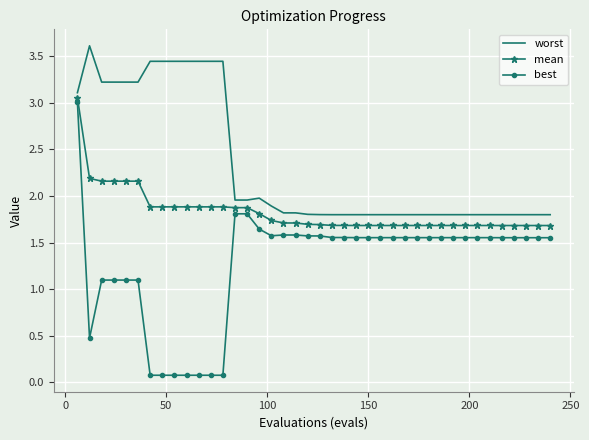

What is the difference between the maximum and minimum values in the worst series?

1.8